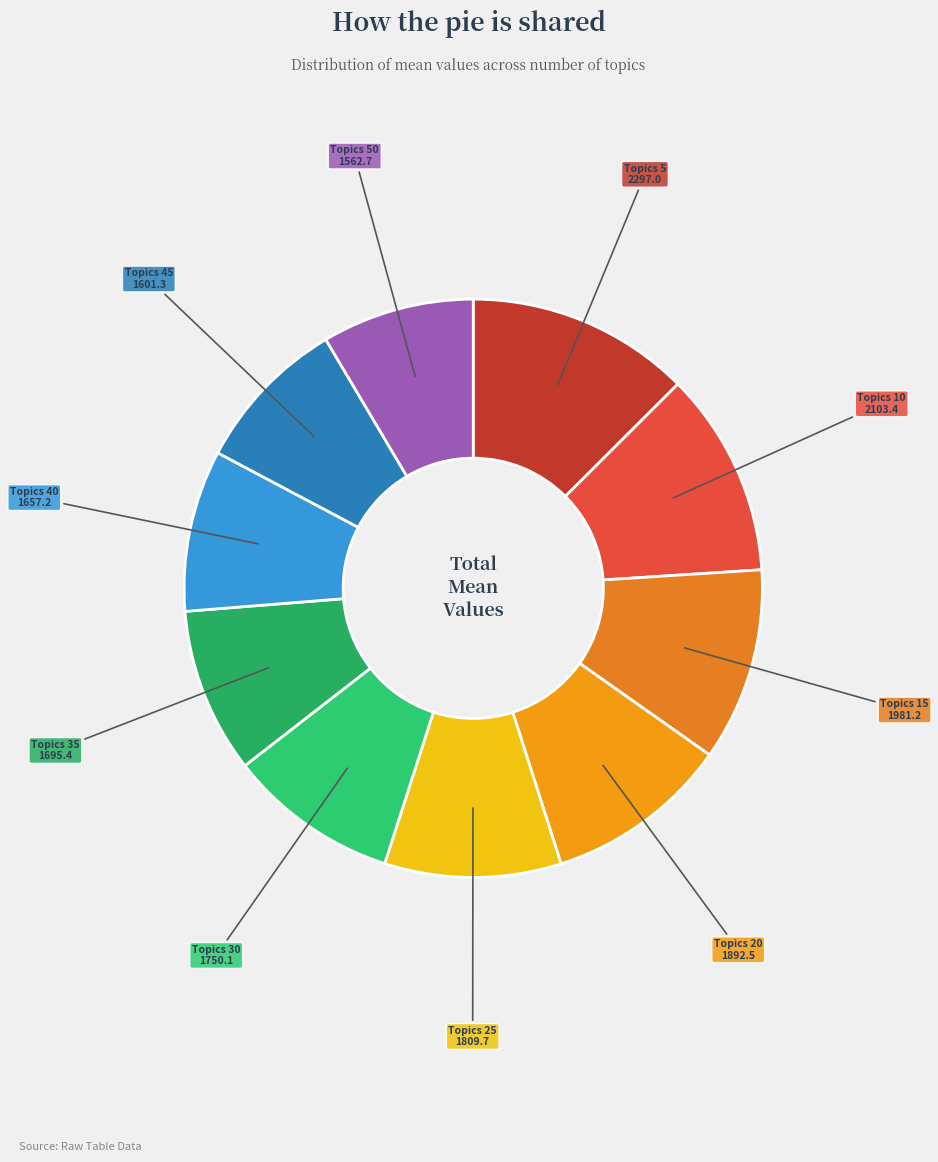

How many slices are in this pie chart?

10